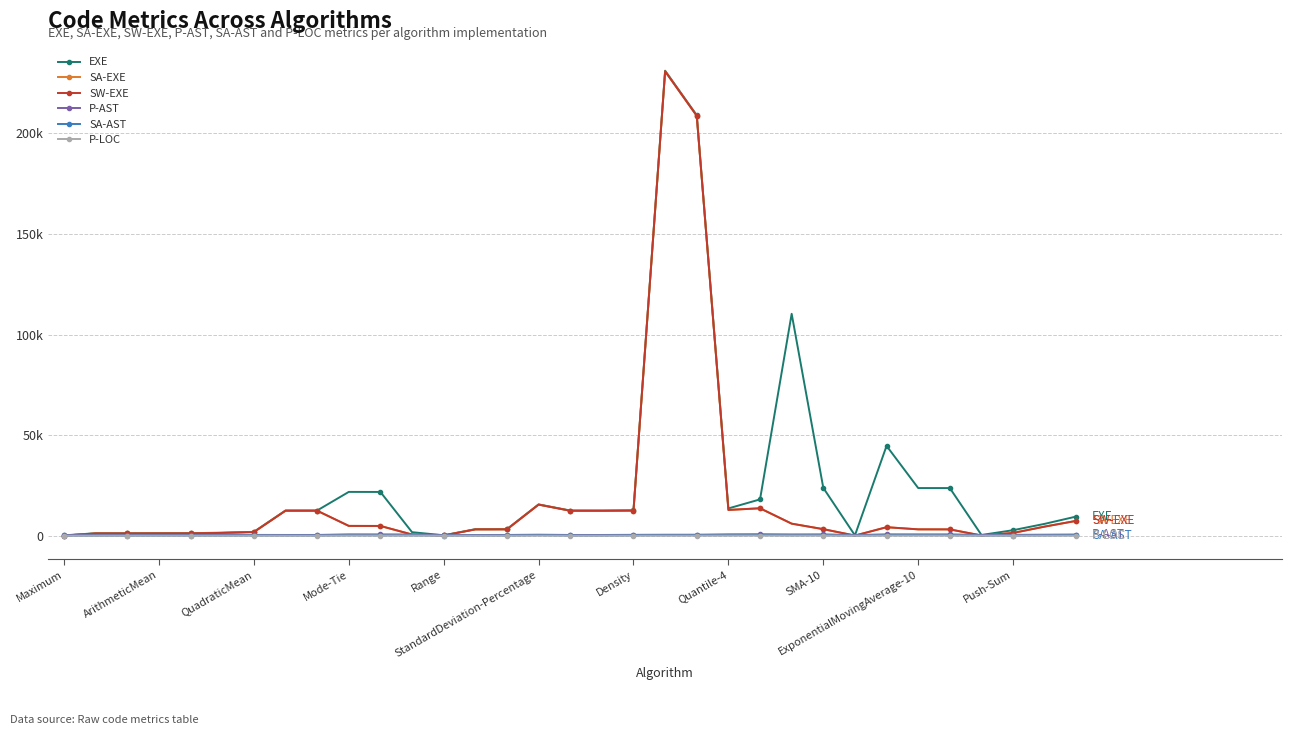

What is the sum of all EXE values?

857439